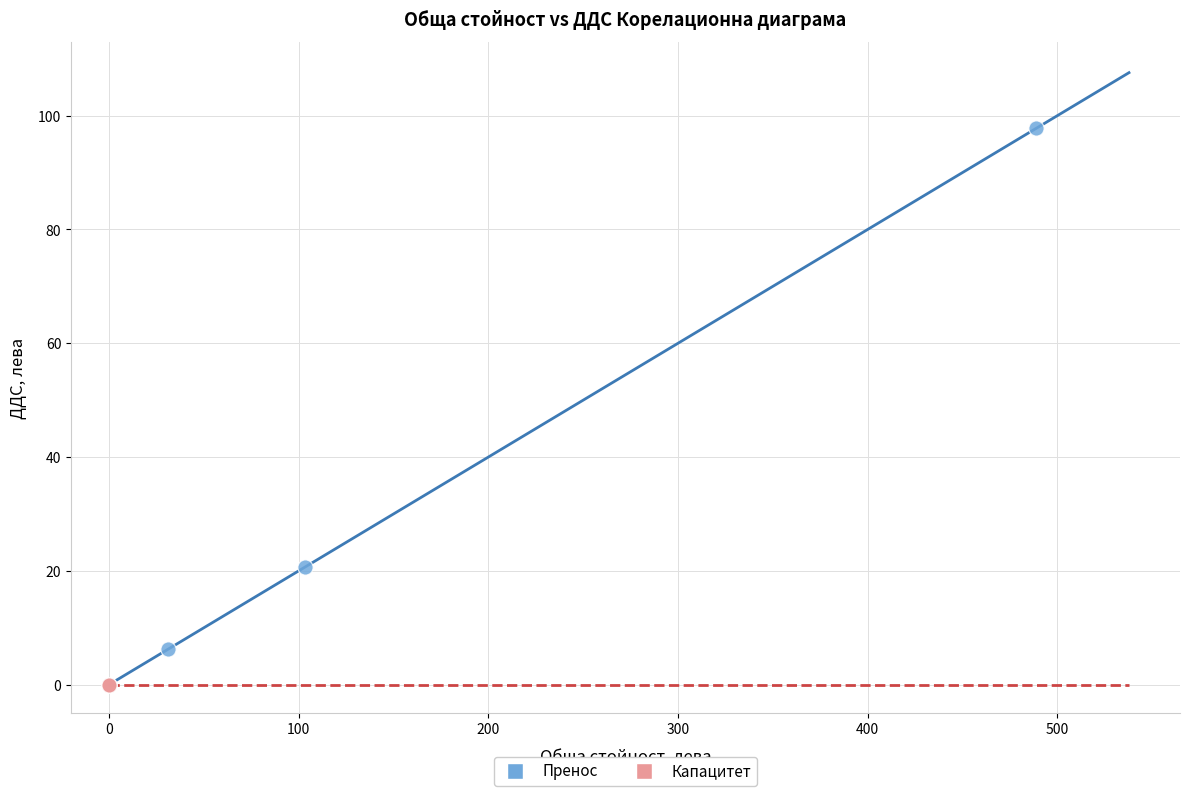

Which series reaches the minimum Y coordinate?

Капацитет